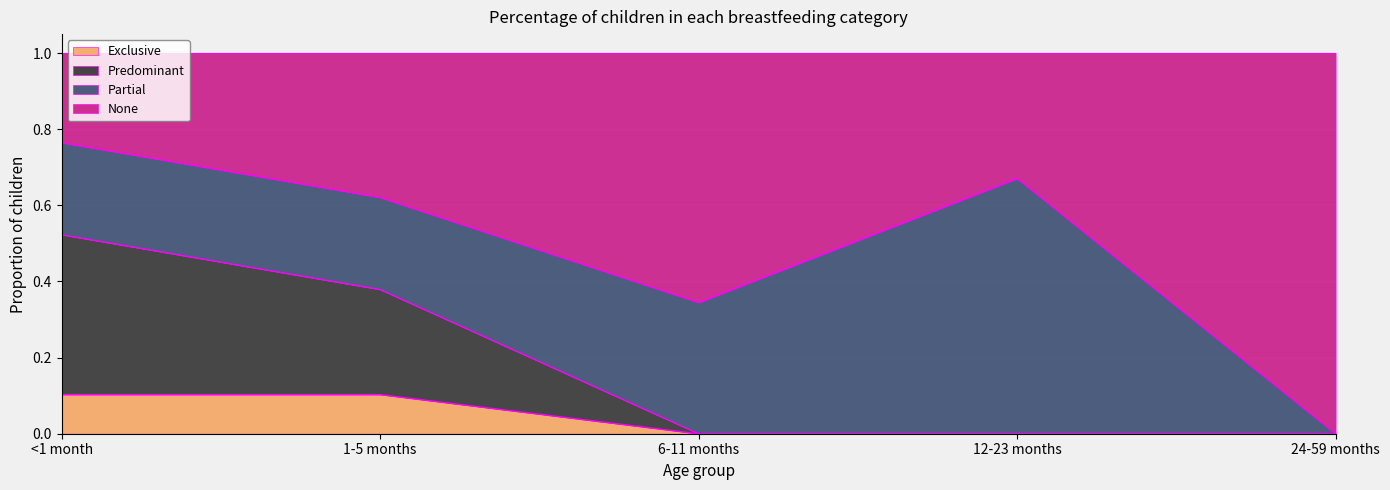

What is the label of the 4th point from the right?

1-5 months